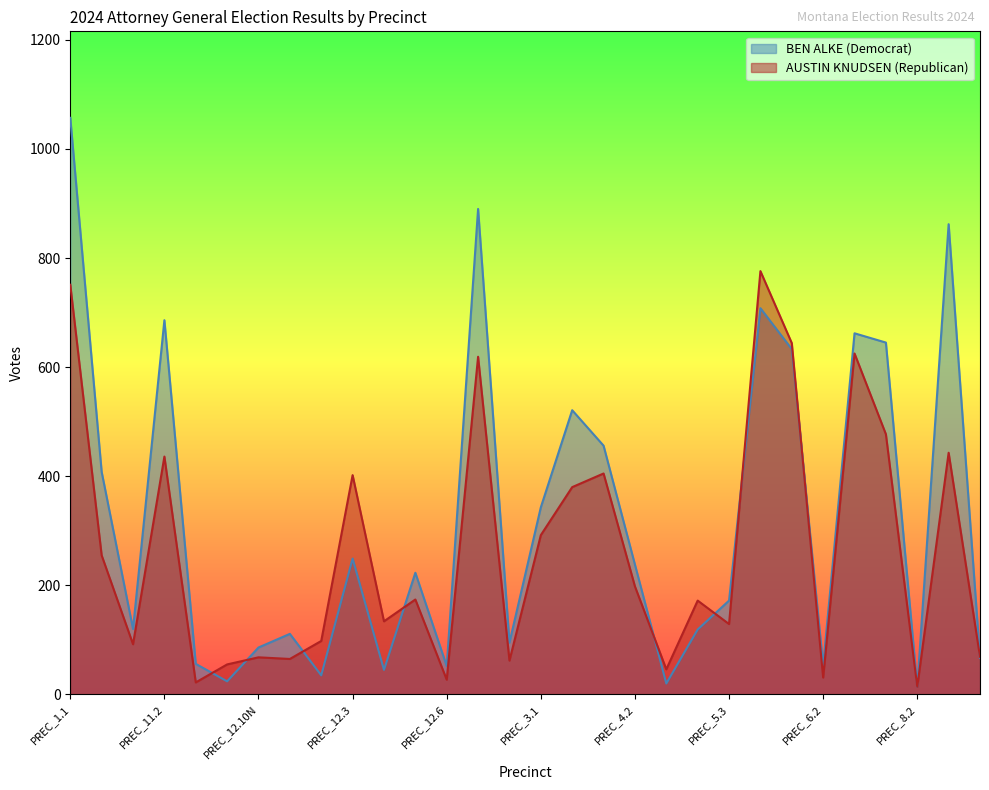

Reading left to right, list all the values displayed in this chart.

BEN ALKE (Democrat): 1057	408	120	686	56	24	86	111	35	249	45	223	52	890	95	343	521	456	238	20	119	172	708	633	53	662	645	14	862	67
AUSTIN KNUDSEN (Republican): 751	255	92	436	22	55	68	65	98	402	134	174	27	619	62	292	380	405	198	46	172	129	776	644	31	625	477	14	443	69